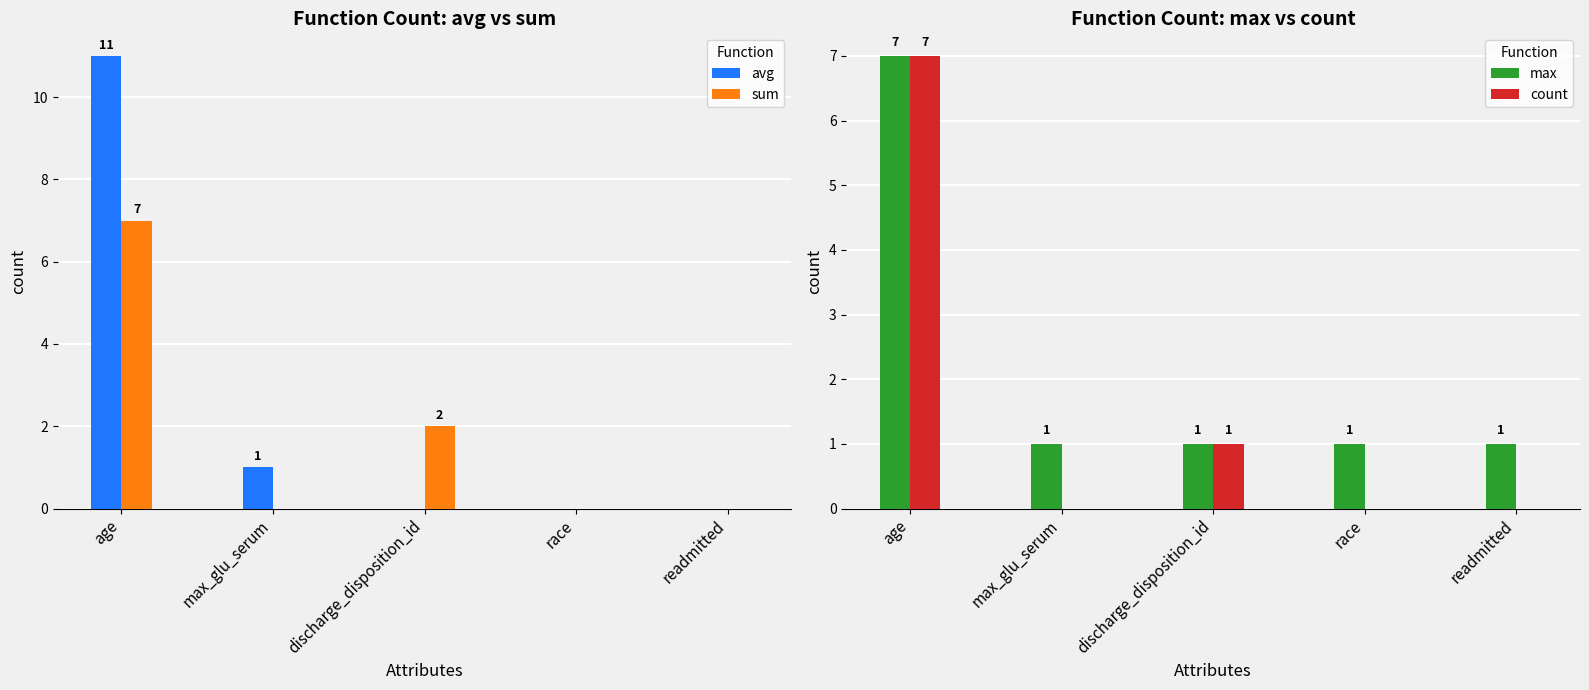

Reading left to right, transcribe all the data shown in this chart.

avg: age=11	max_glu_serum=1	discharge_disposition_id=0	race=0	readmitted=0
sum: age=7	max_glu_serum=0	discharge_disposition_id=2	race=0	readmitted=0
max: age=7	max_glu_serum=1	discharge_disposition_id=1	race=1	readmitted=1
count: age=7	max_glu_serum=0	discharge_disposition_id=1	race=0	readmitted=0